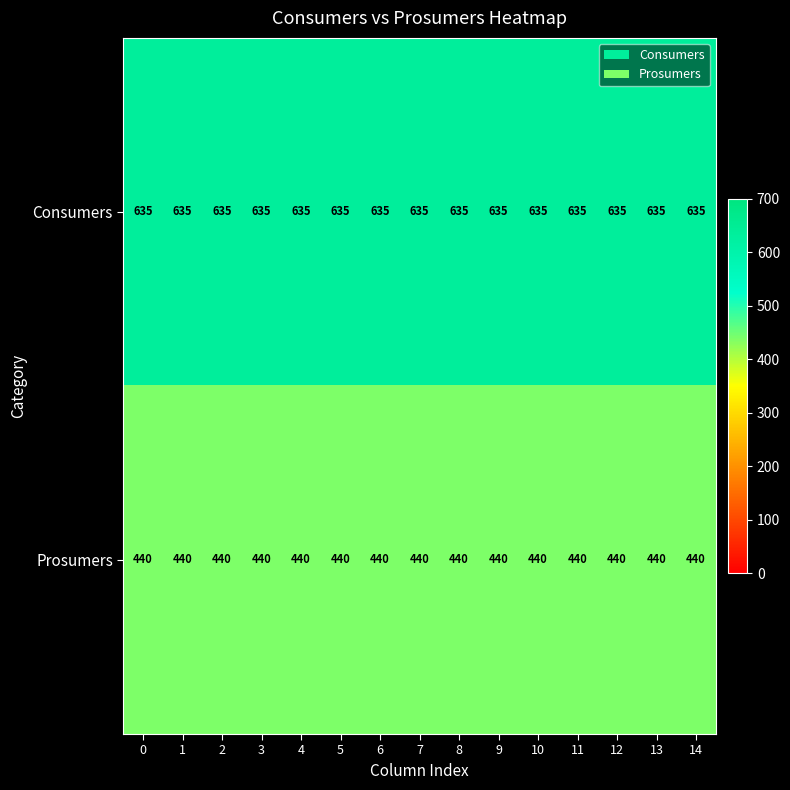

What is the difference between the highest and lowest values at 5?

195